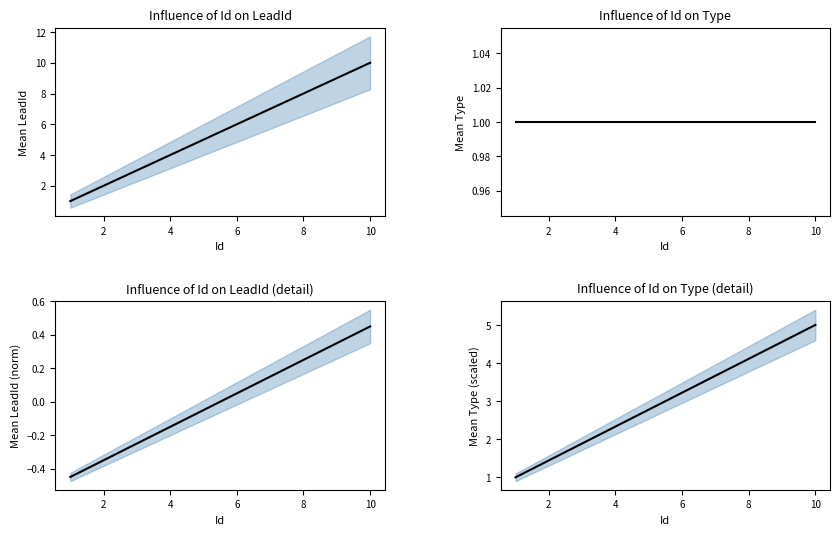

What is the maximum value shown in the chart?

10.0